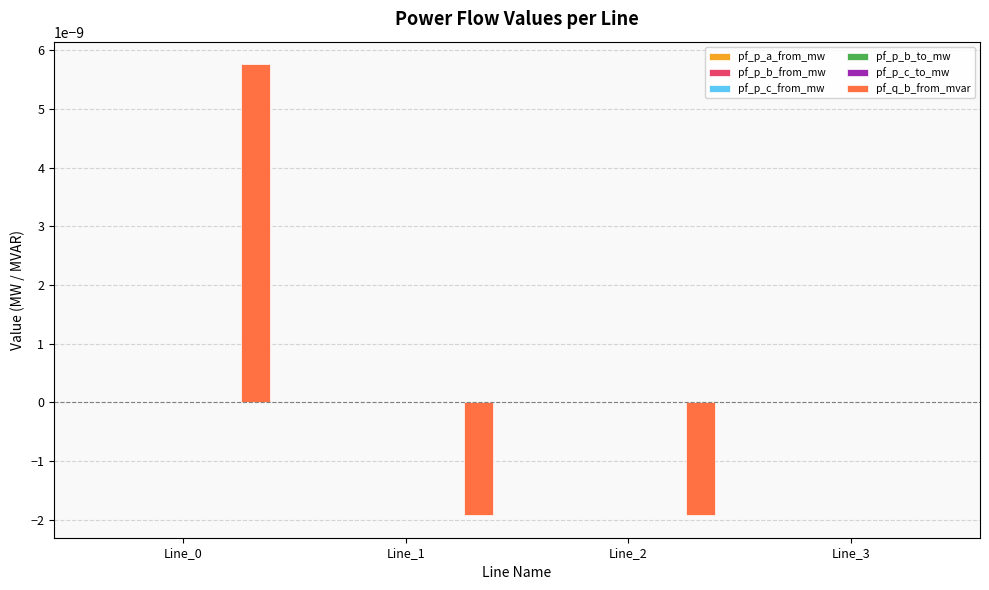

Which series has the largest total across all categories?

pf_q_b_from_mvar